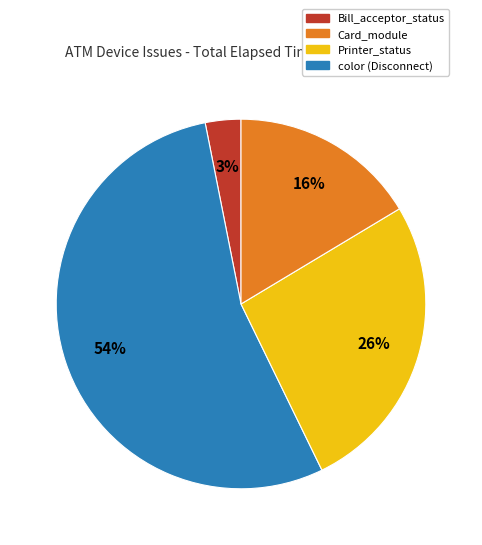

Is there any slice that represents more than half of the pie?

Yes